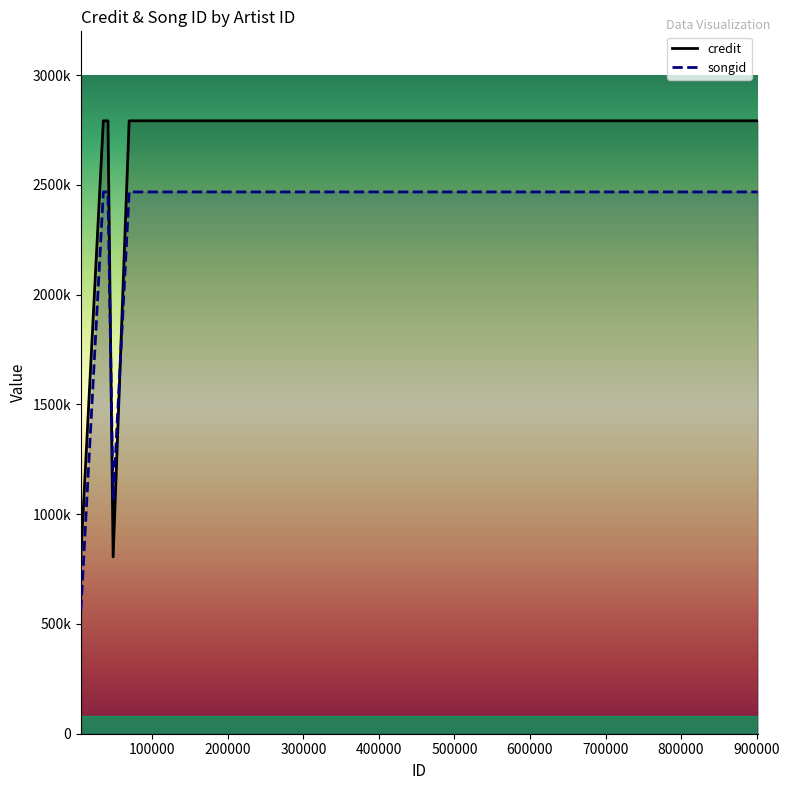

What is the minimum value shown in the chart?

564140